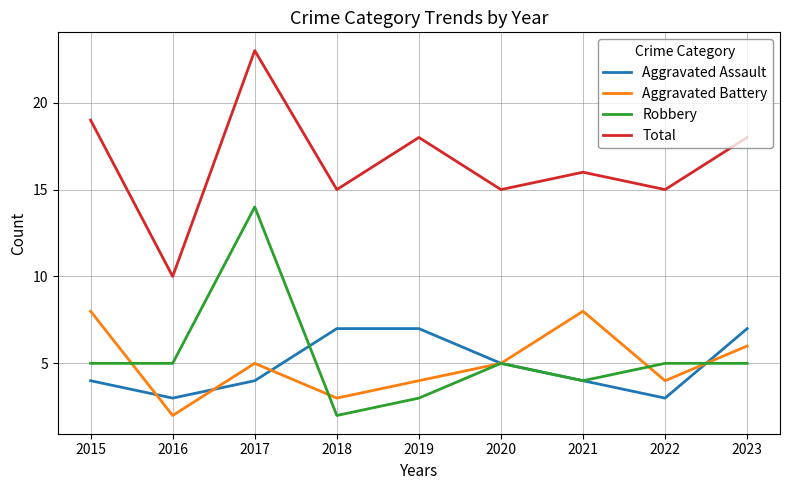

At which category is the sum across all series the highest?

2017